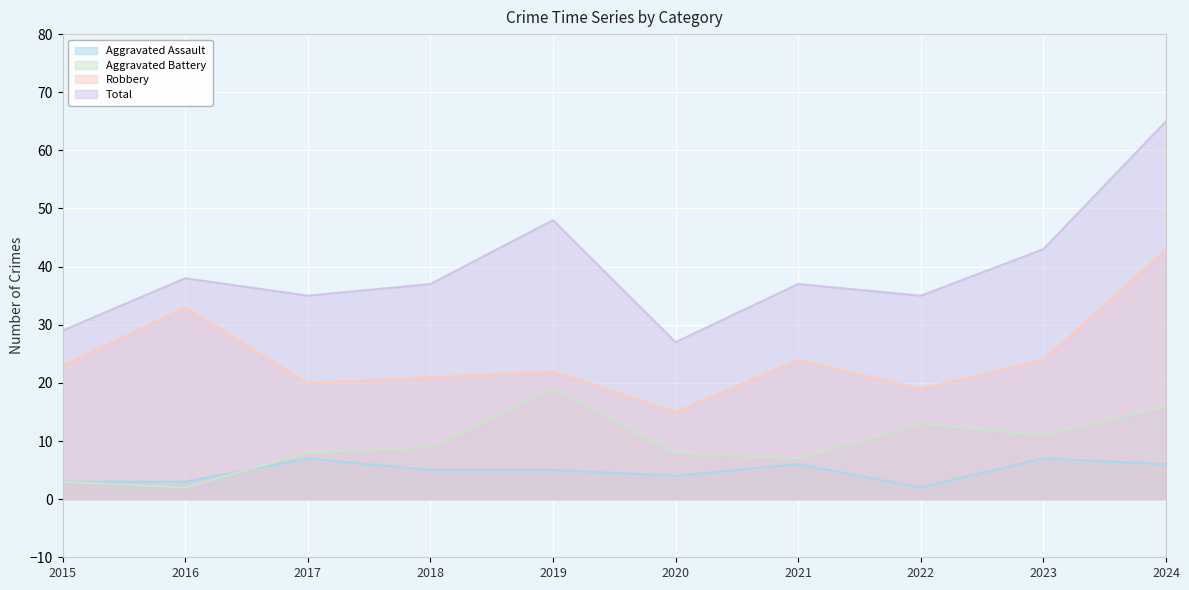

At which category does Aggravated Assault reach its first local valley?

2020